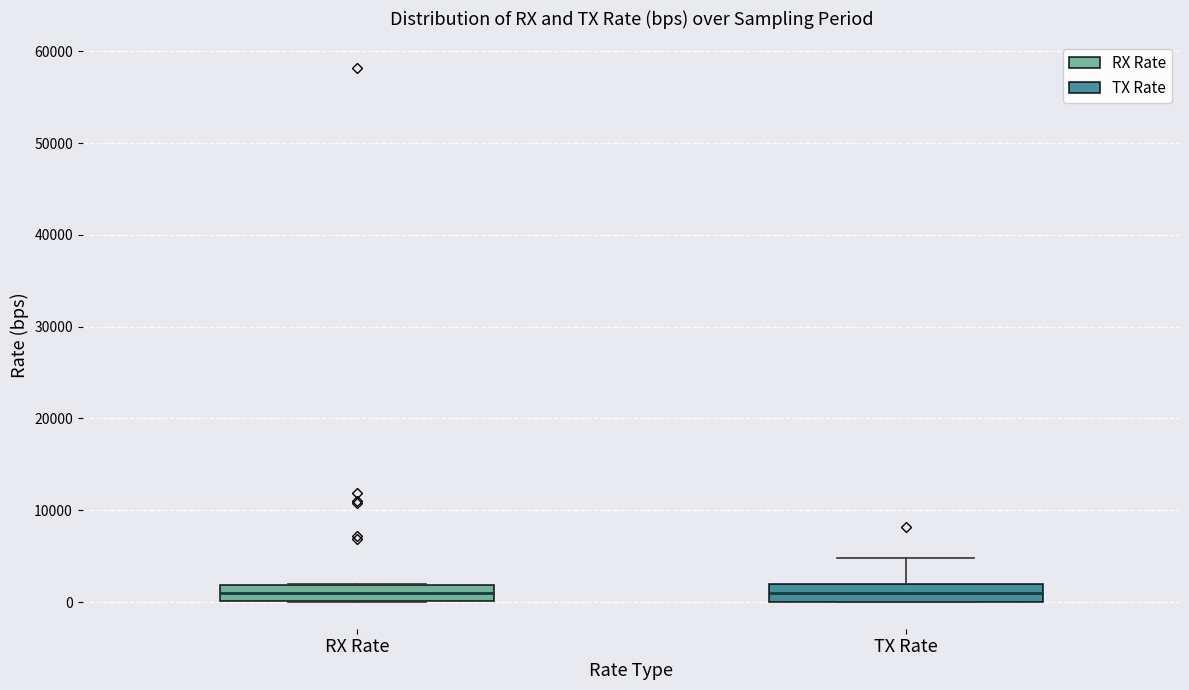

Where is the lower edge of the box for RX Rate on the y-axis? The values are not printed on the chart, so give them approximately, as read against the axis.

0